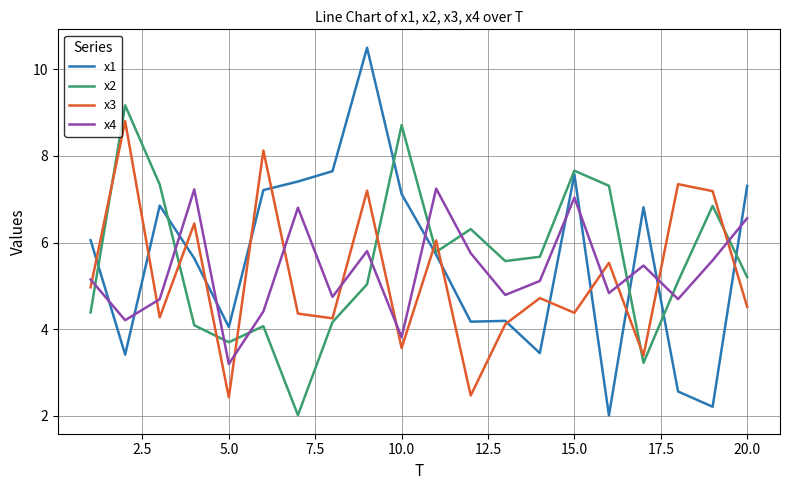

What is the lowest value of the x1 series?

2.0